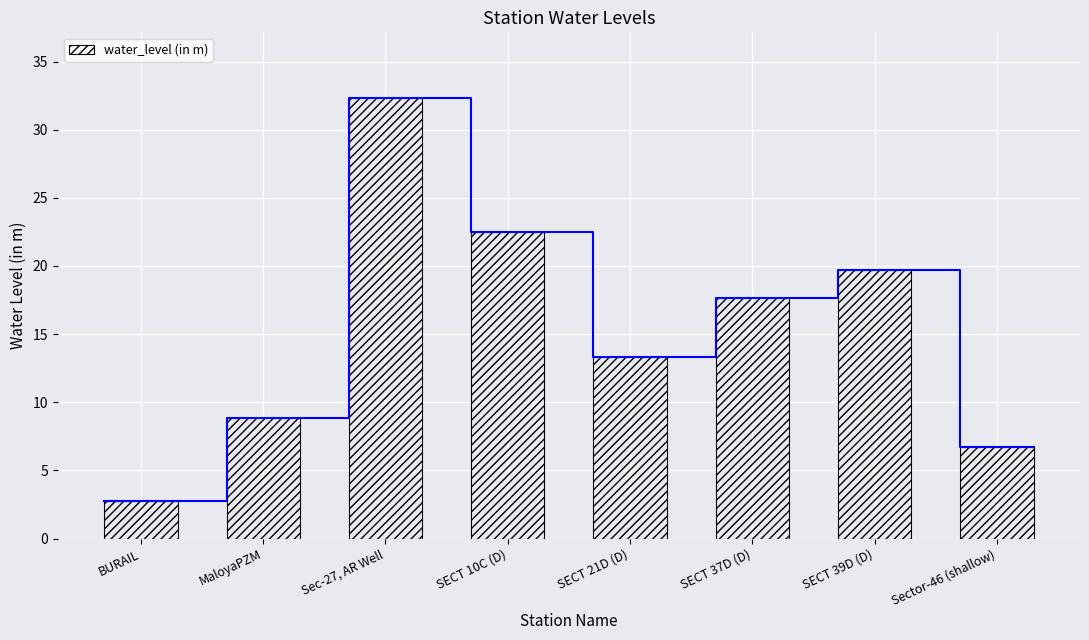

How many bars are there in total?

8